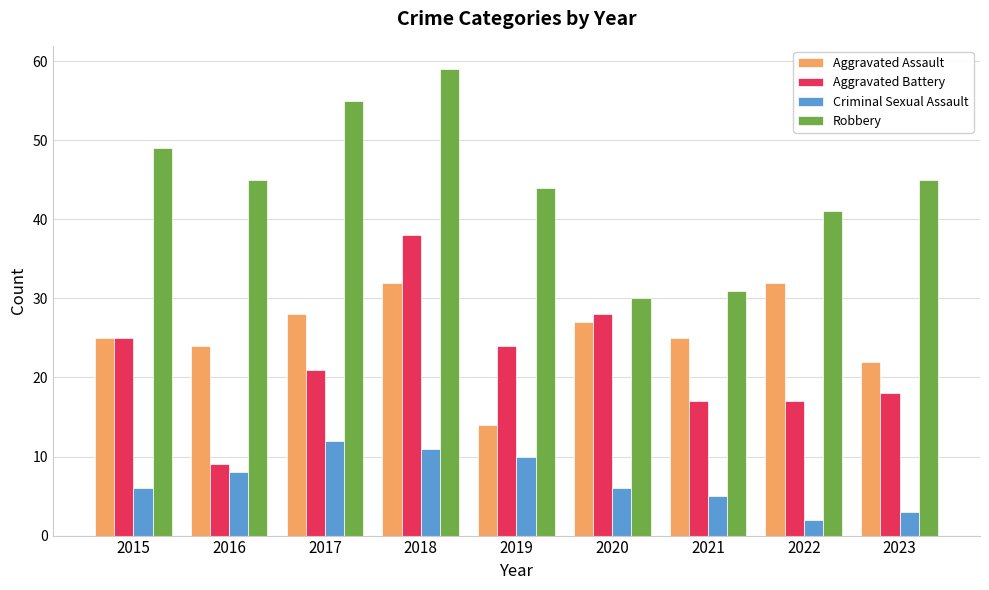

Count the number of categories in the chart.

9